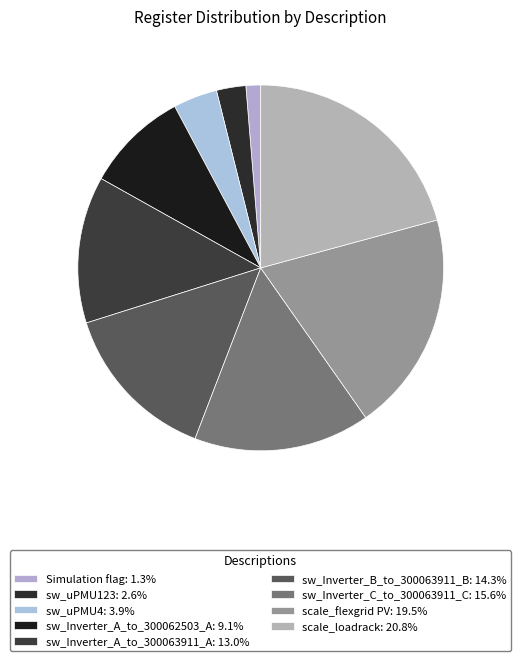

To the nearest percent, what portion does scale_flexgrid PV represent?

19%